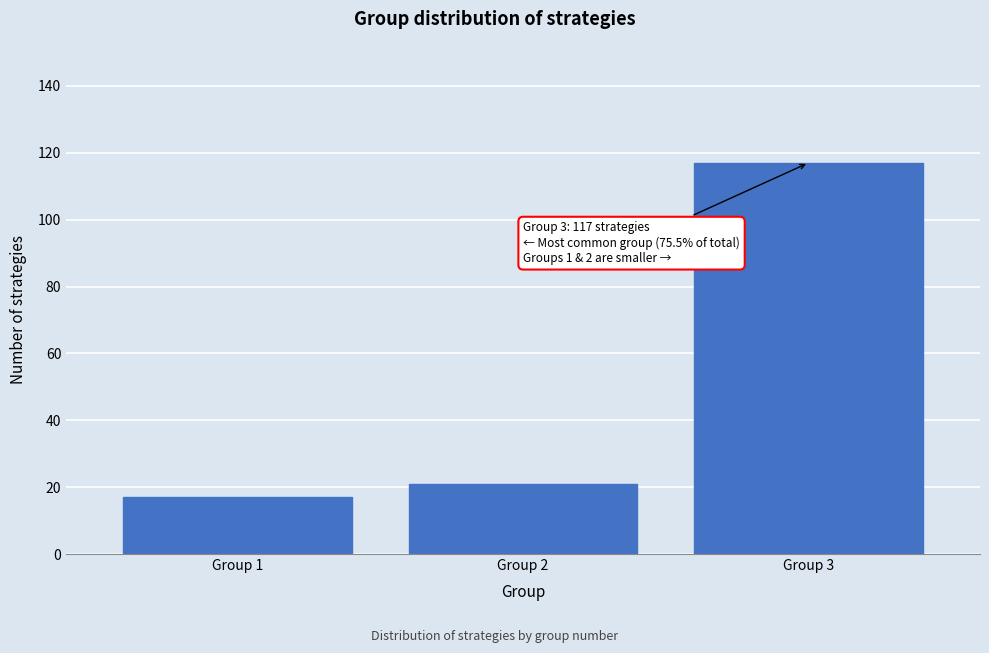

Reading left to right, what are all the values shown in this chart?

17	21	117